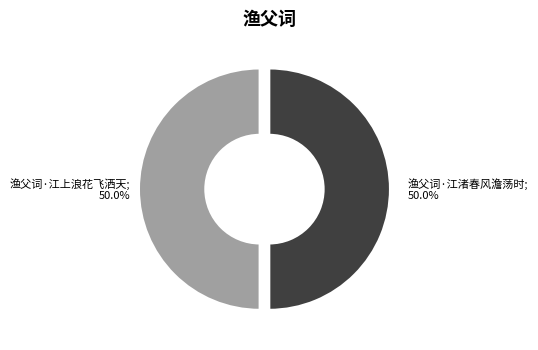

How many segments does this pie chart have?

2